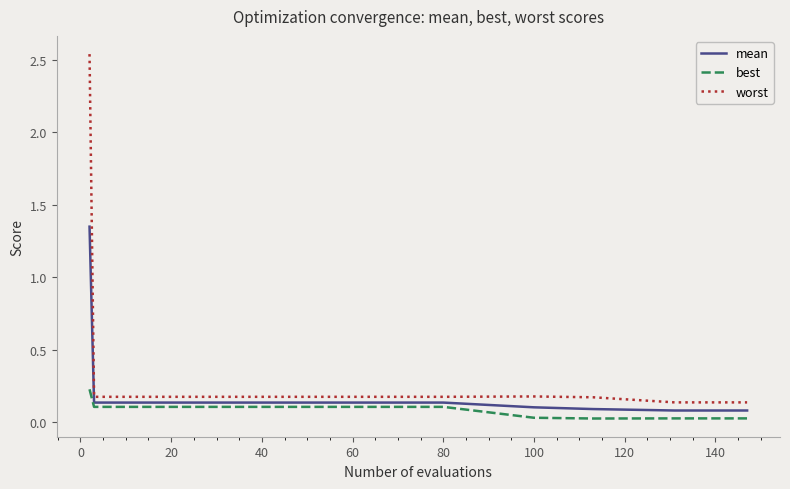

Which series has the largest range (max minus min)?

worst